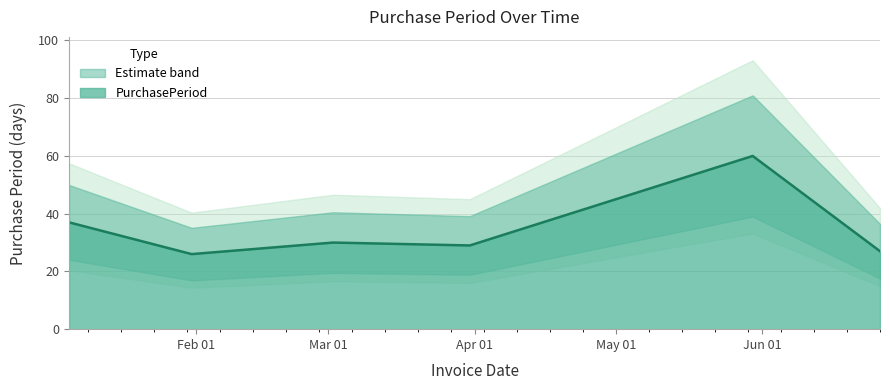

Reading right to left, extract all data points from this chart.

2017-06-26=27	2017-05-30=60	2017-03-31=29	2017-03-02=30	2017-01-31=26	2017-01-05=37